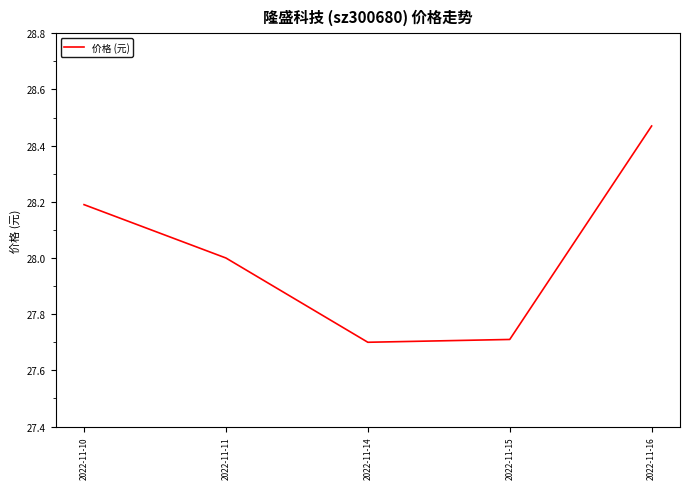

How many categories are shown in the chart?

5